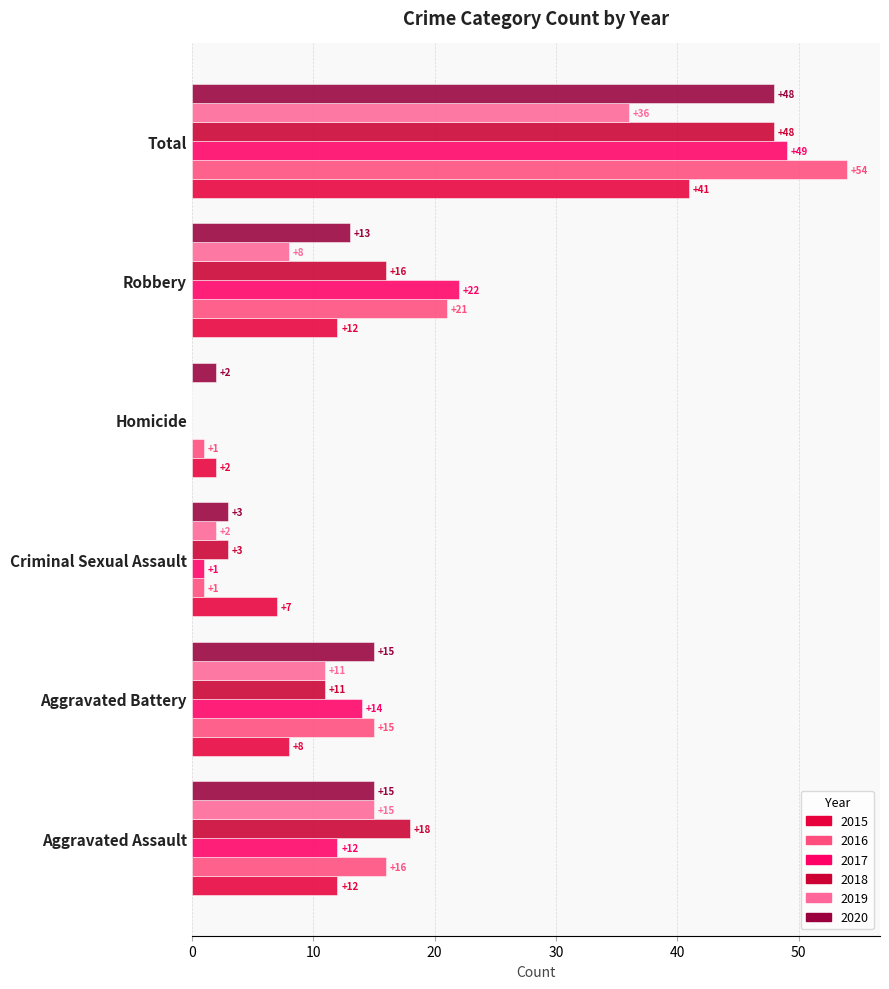

At which label is 2018 closest to 24?

Aggravated Assault